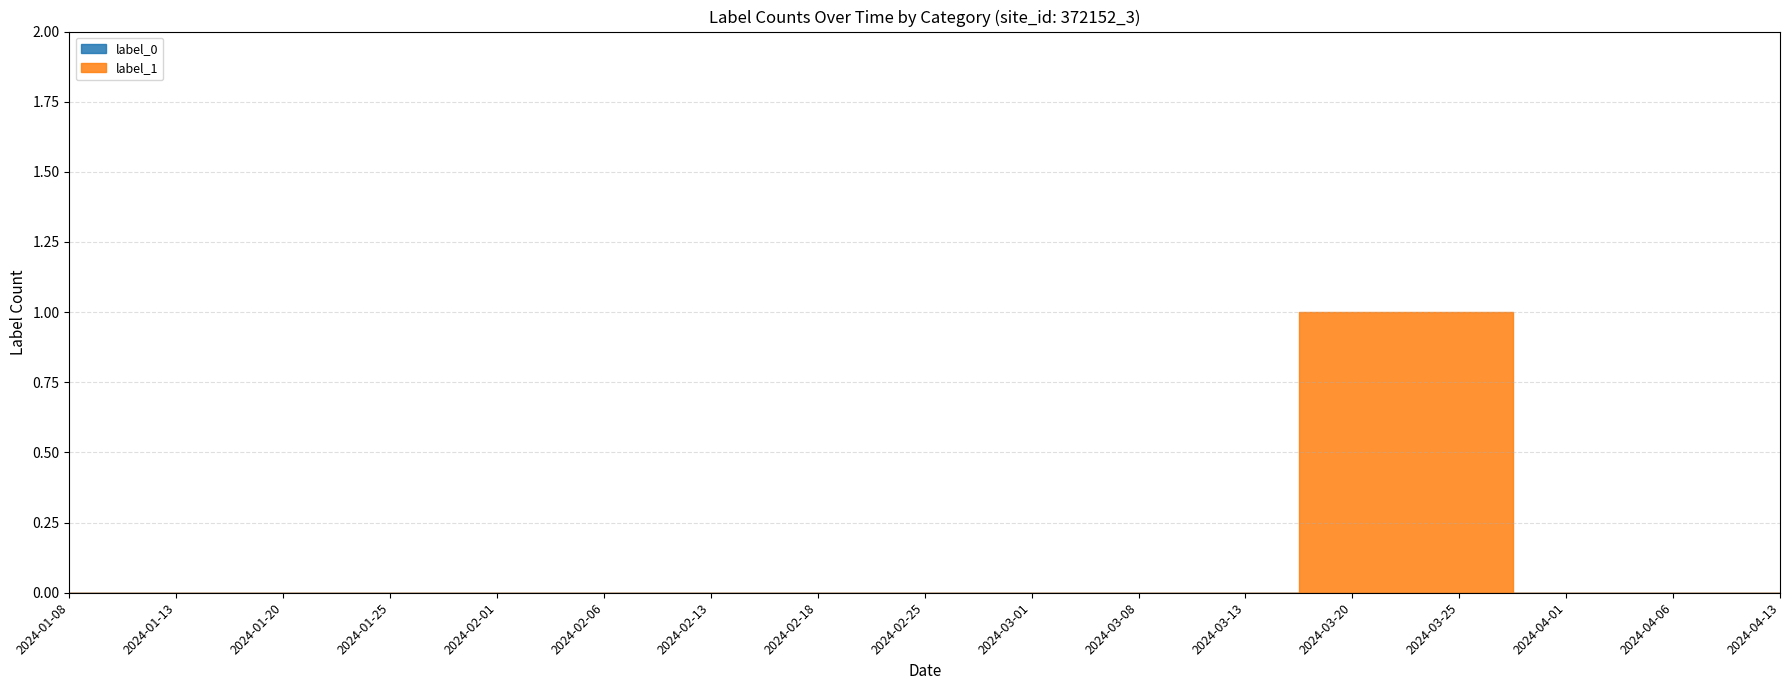

How many lines are shown in the chart?

2